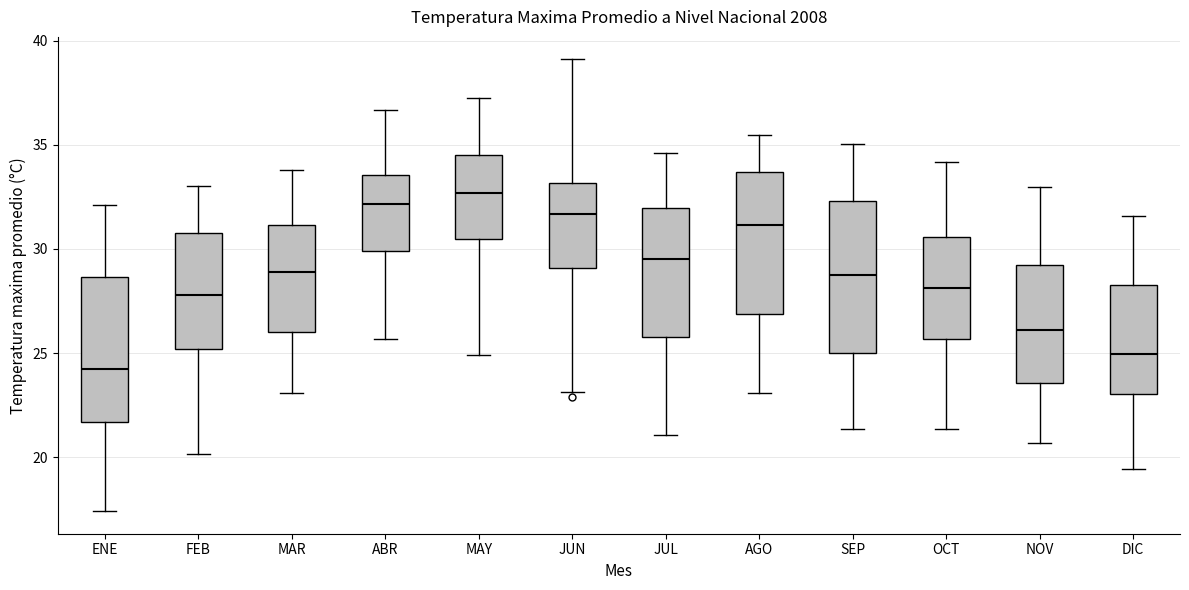

Which box's median line is the highest?

MAY